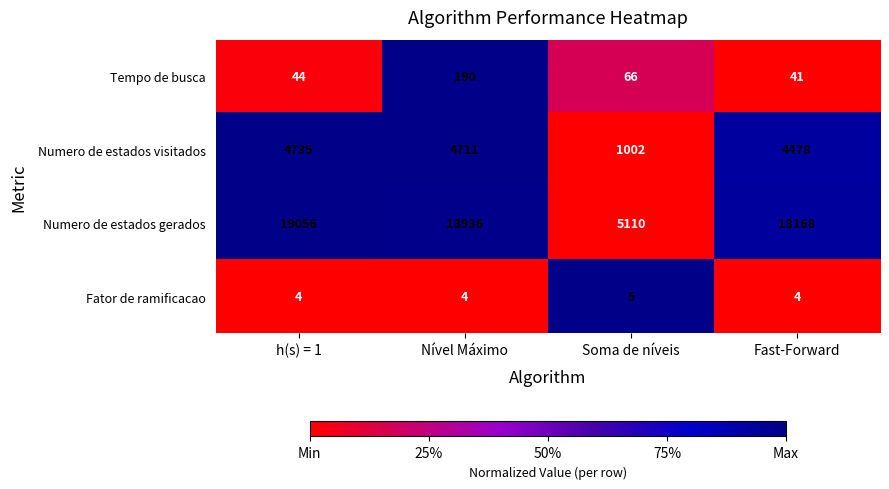

At h(s) = 1, list the series in order from smallest to largest.

Fator de ramificacao, Tempo de busca, Numero de estados visitados, Numero de estados gerados